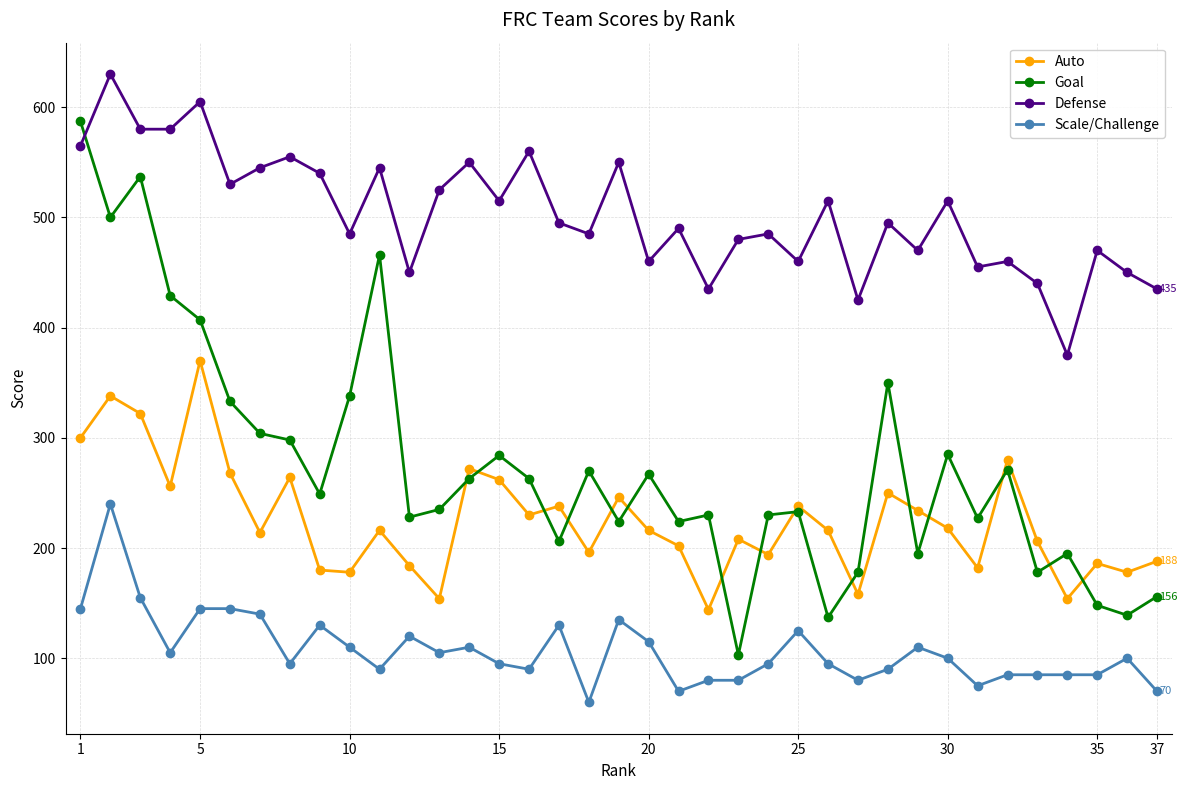

List the series in order of their peak value, highest first.

Defense, Goal, Auto, Scale/Challenge